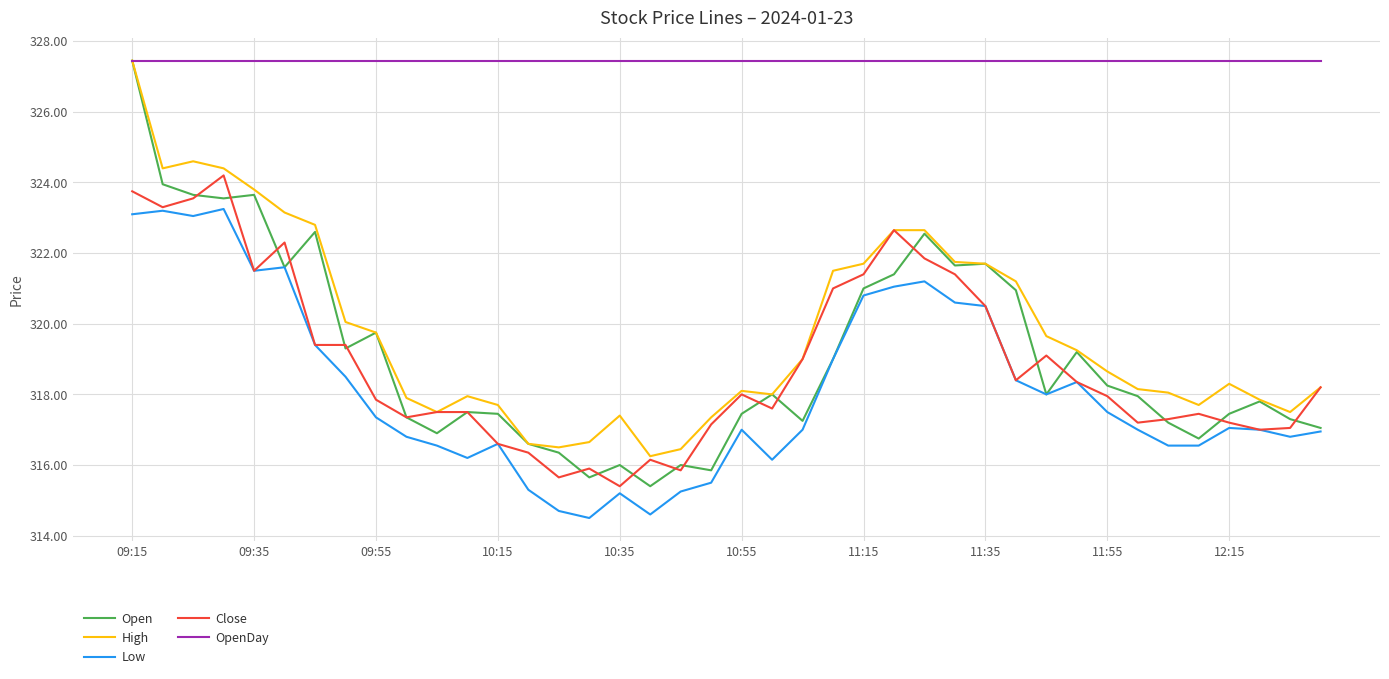

What is the smallest value displayed?

314.5